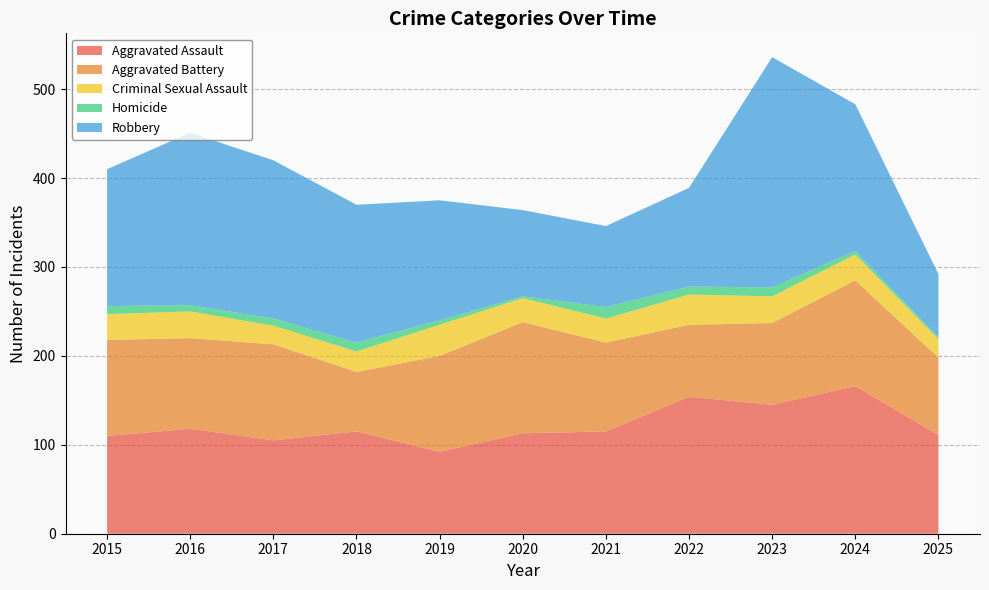

Reading left to right, list all the values displayed in this chart.

Aggravated Assault: 110	118	105	115	92	113	115	154	145	166	111
Aggravated Battery: 108	102	108	67	108	125	100	81	92	119	87
Criminal Sexual Assault: 29	30	21	23	35	27	27	34	30	29	21
Homicide: 9	7	8	10	5	2	13	9	10	4	2
Robbery: 154	194	178	155	135	97	91	111	259	165	71